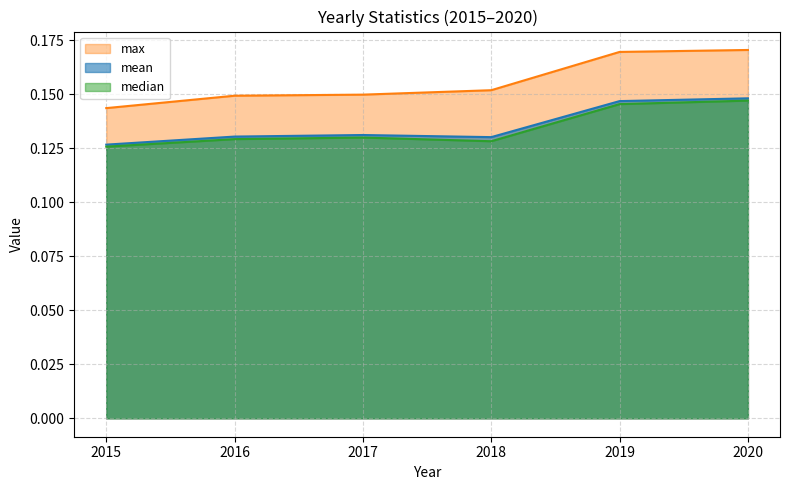

Reading left to right, what are all the values shown in this chart?

mean: 2015=0.1	2016=0.1	2017=0.1	2018=0.1	2019=0.1	2020=0.1
max: 2015=0.1	2016=0.1	2017=0.1	2018=0.2	2019=0.2	2020=0.2
median: 2015=0.1	2016=0.1	2017=0.1	2018=0.1	2019=0.1	2020=0.1